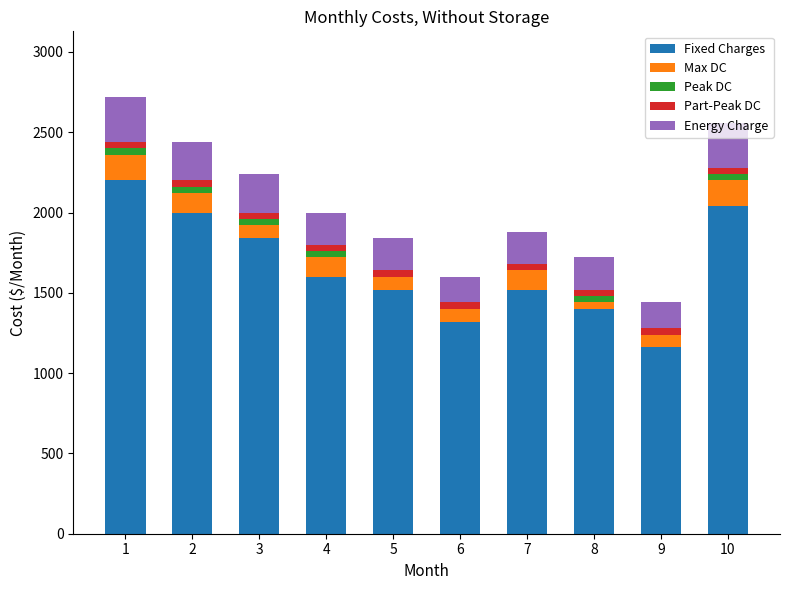

How many distinct data groups are displayed?

5